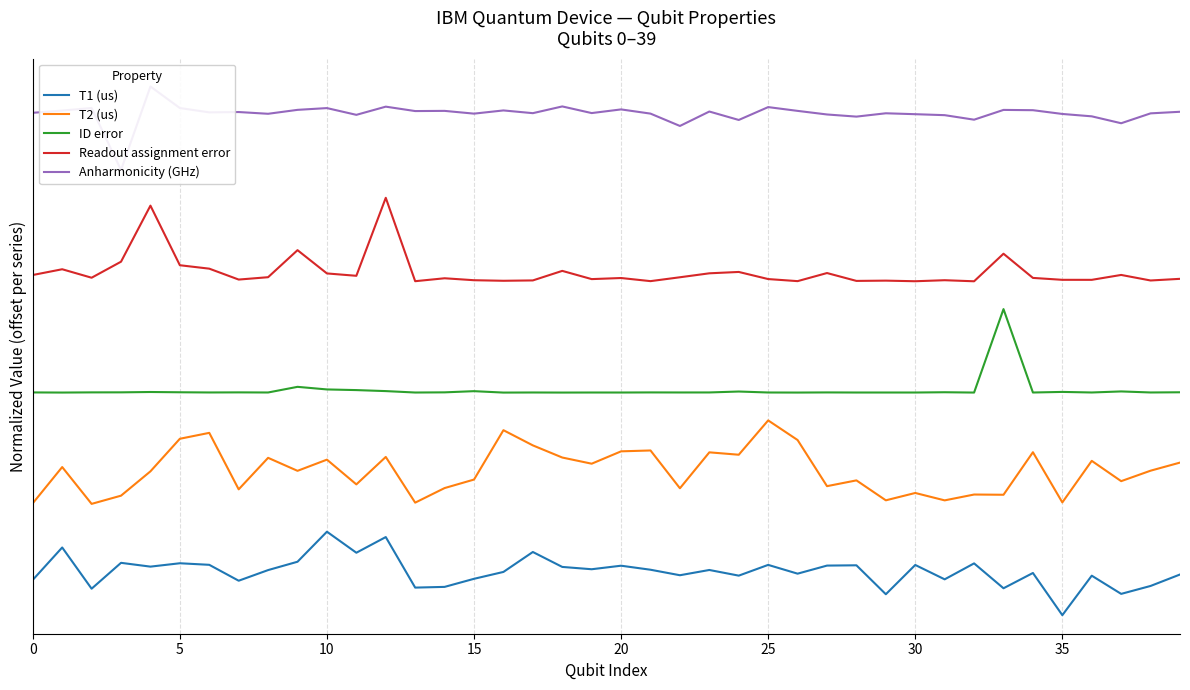

What are all the series names shown in the legend?

T1 (us), T2 (us), ID error, Readout assignment error, Anharmonicity (GHz)